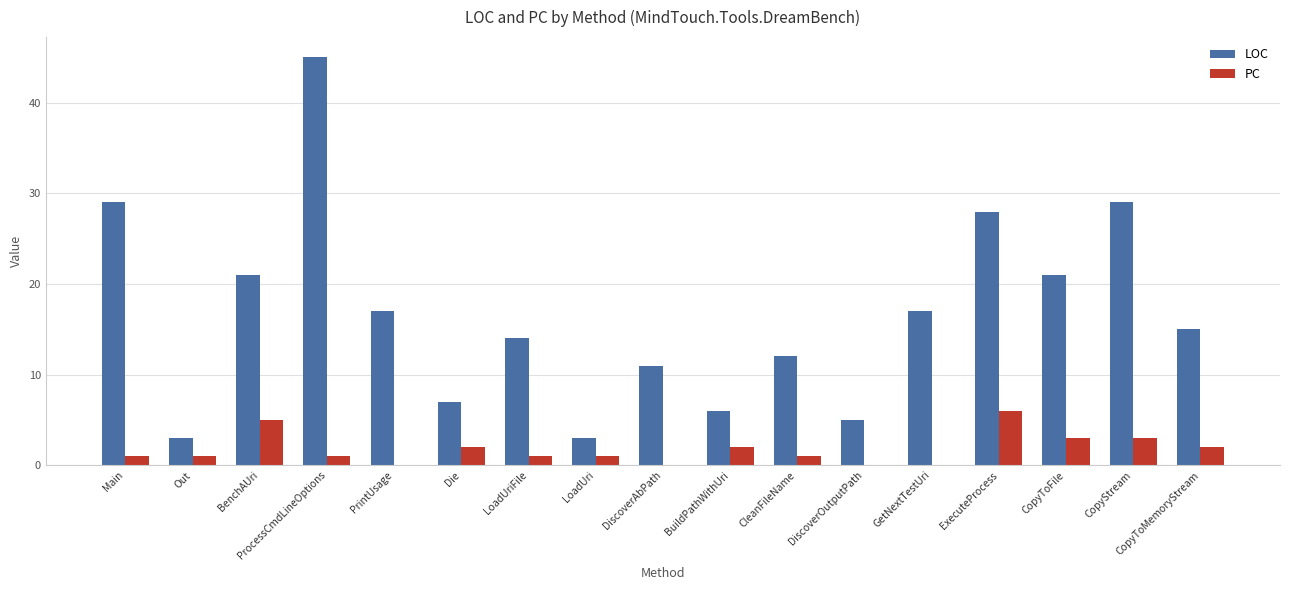

Is it true that LOC equals 5 at DiscoverOutputPath?

True